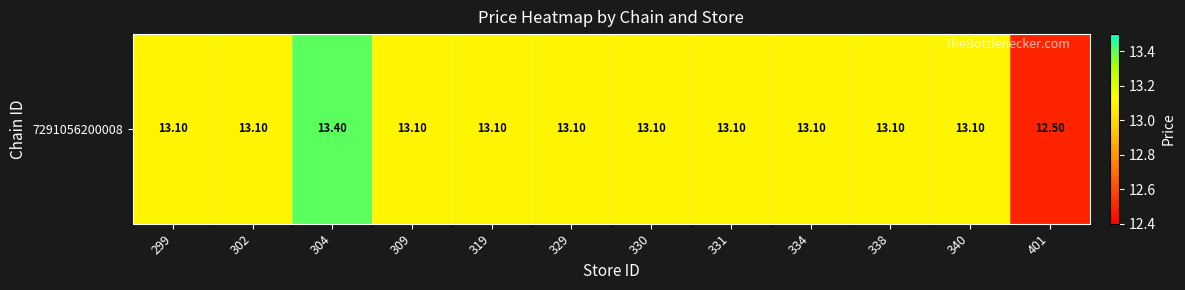

How many data points are above 13?

11